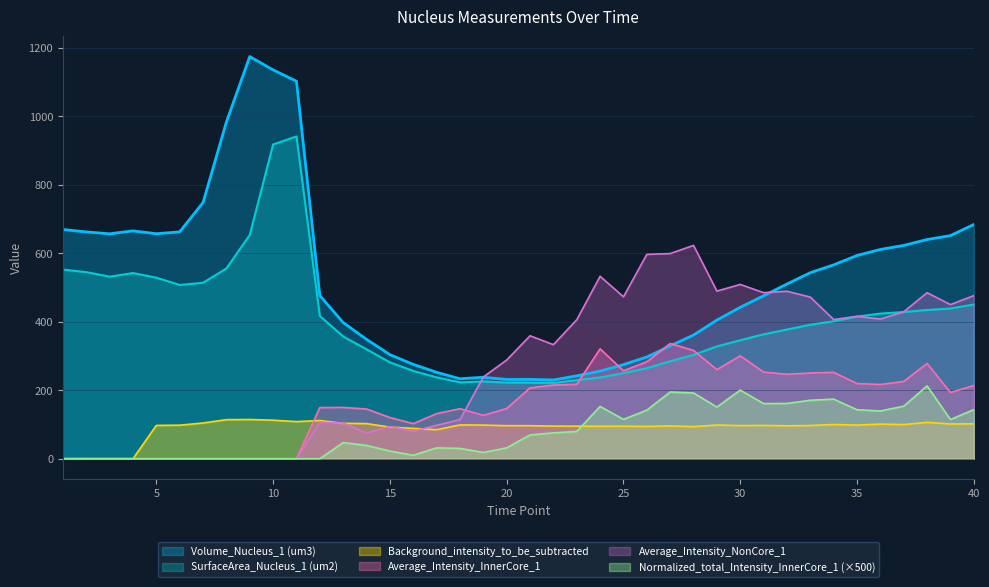

What is the value of the SurfaceArea_Nucleus_1 (um2) point at the 37th from the left?

428.4